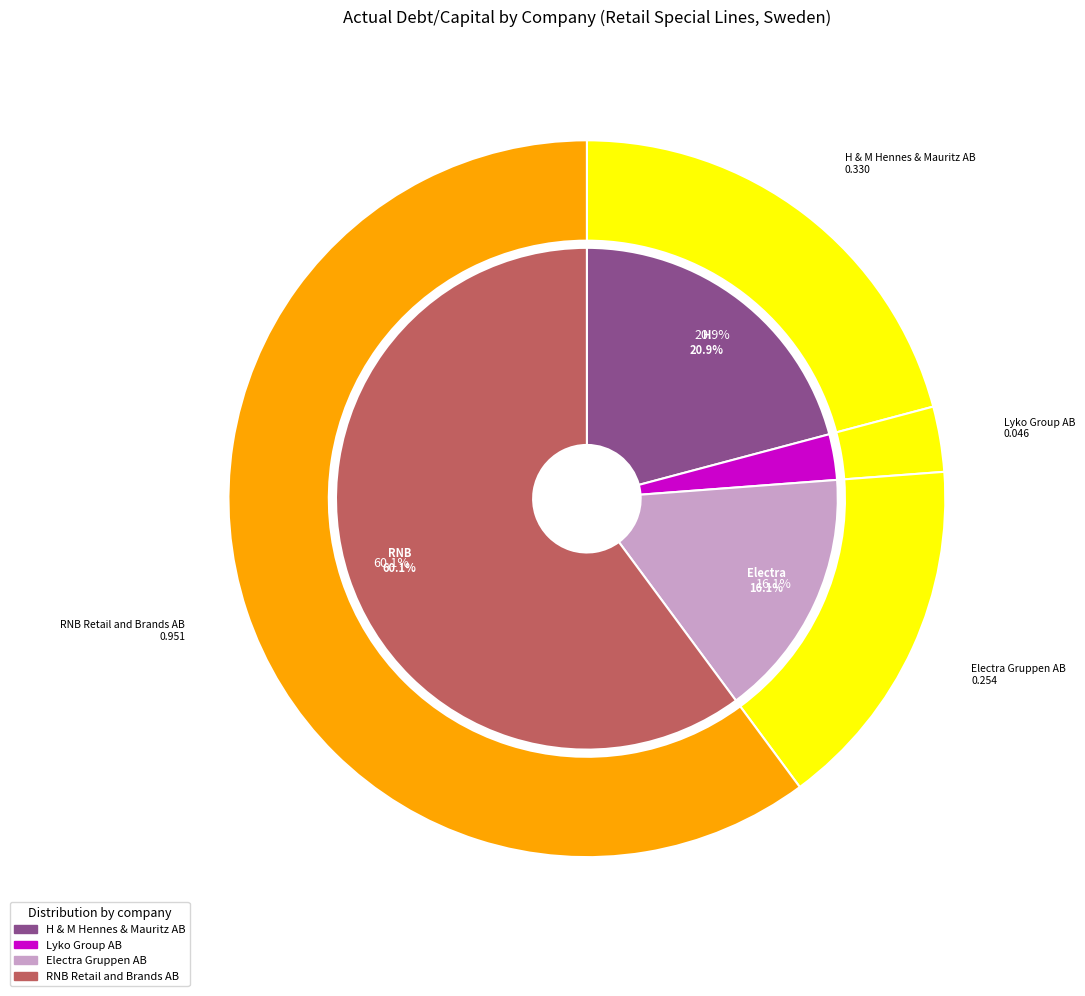

To the nearest percent, what is the difference between the largest and smallest slice percentages?

57%